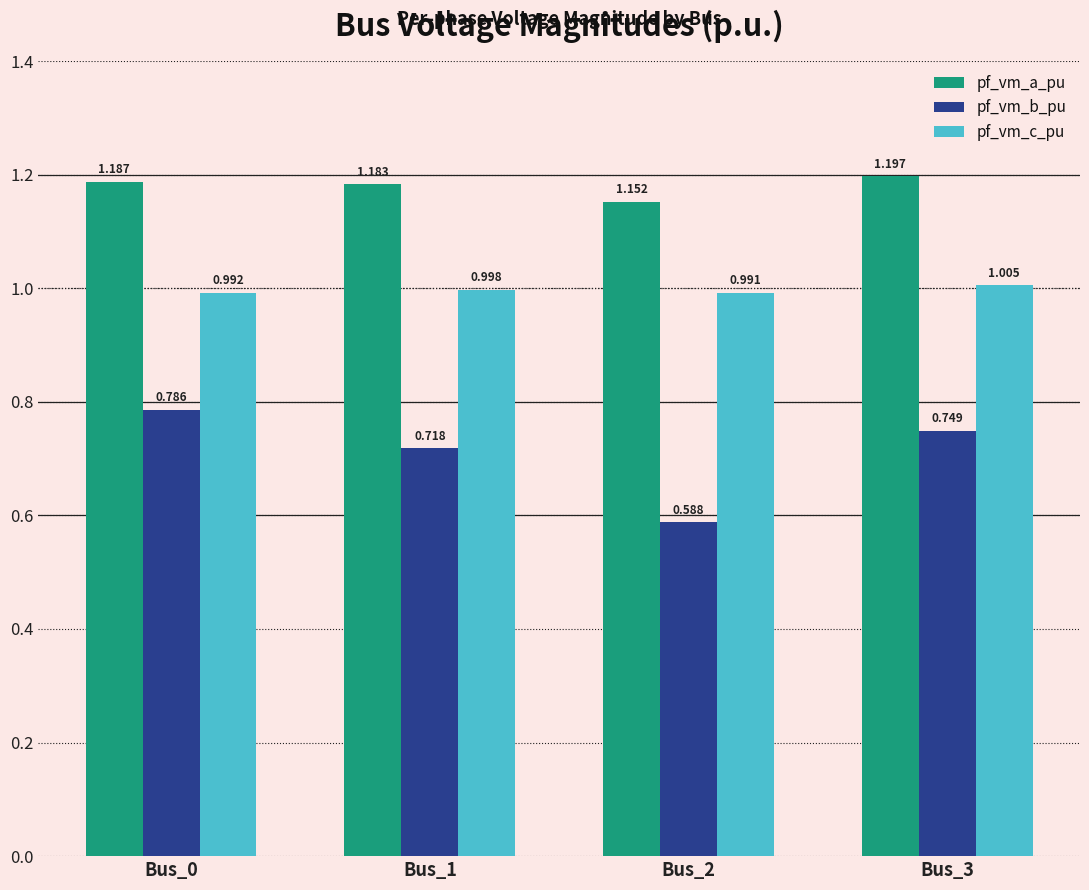

At which label does pf_vm_b_pu reach its minimum?

Bus_2